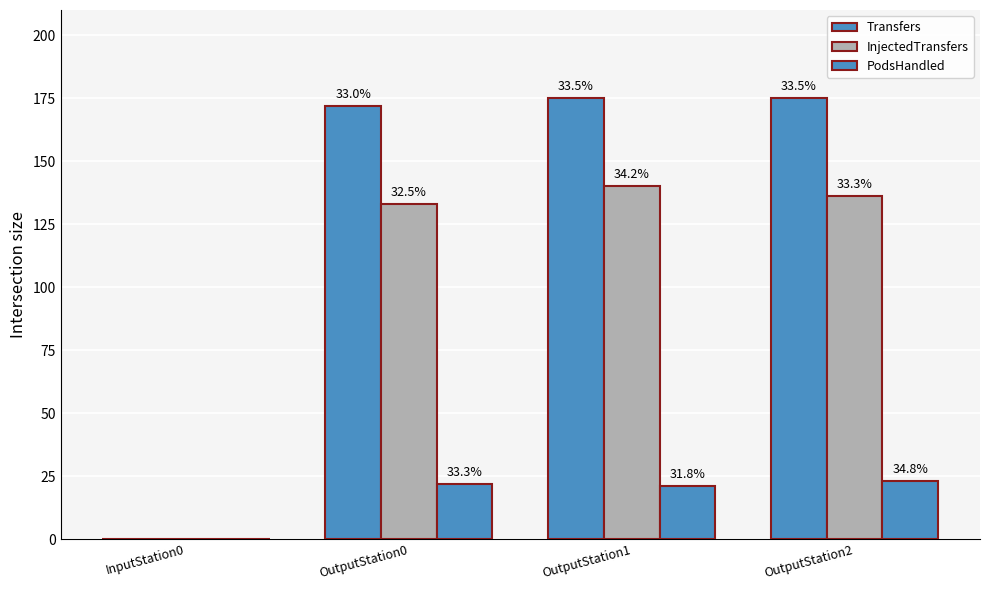

Reading left to right, list all the values displayed in this chart.

Transfers: InputStation0=0	OutputStation0=172	OutputStation1=175	OutputStation2=175
InjectedTransfers: InputStation0=0	OutputStation0=133	OutputStation1=140	OutputStation2=136
PodsHandled: InputStation0=0	OutputStation0=22	OutputStation1=21	OutputStation2=23